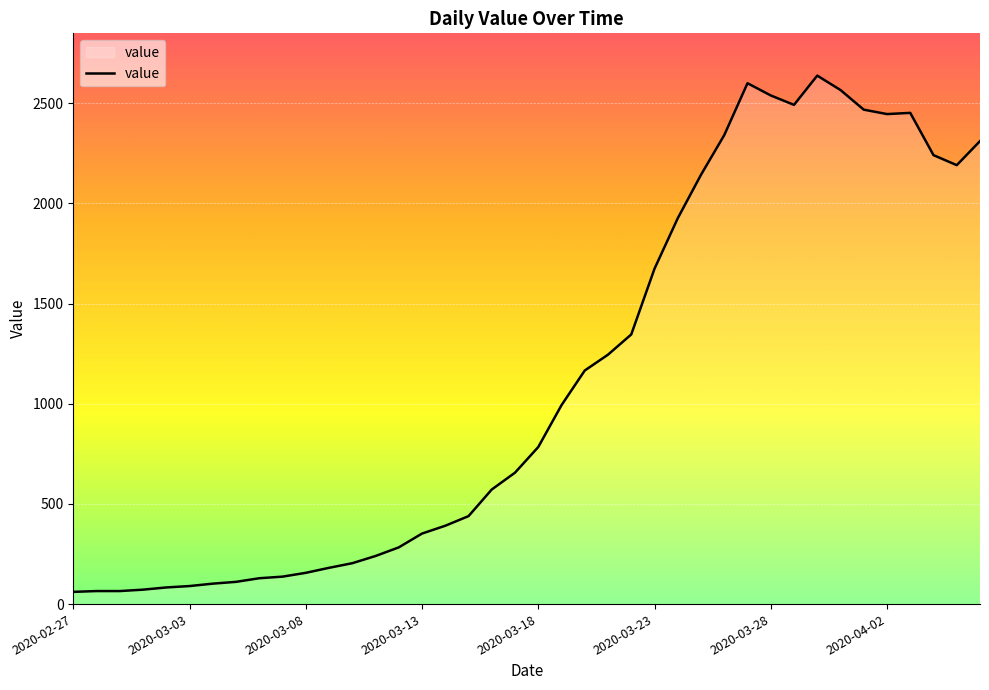

What is the smallest value displayed?

61